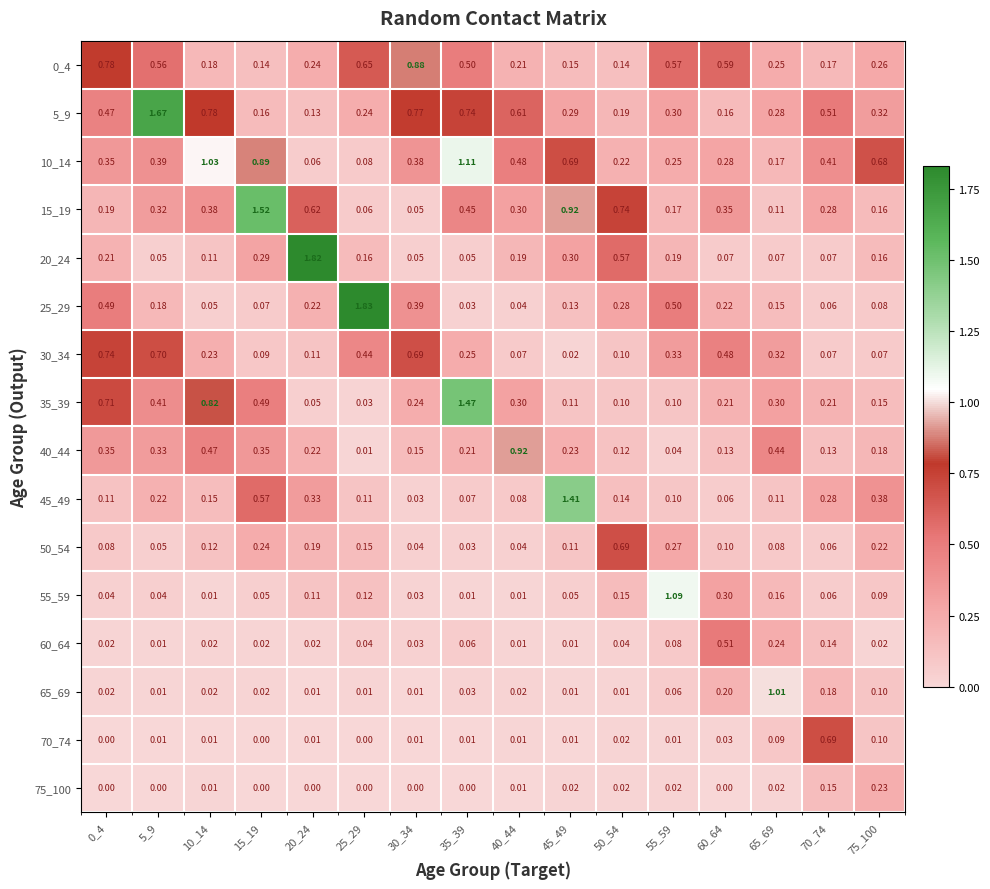

What is the total value across all series at 60_64?

3.7